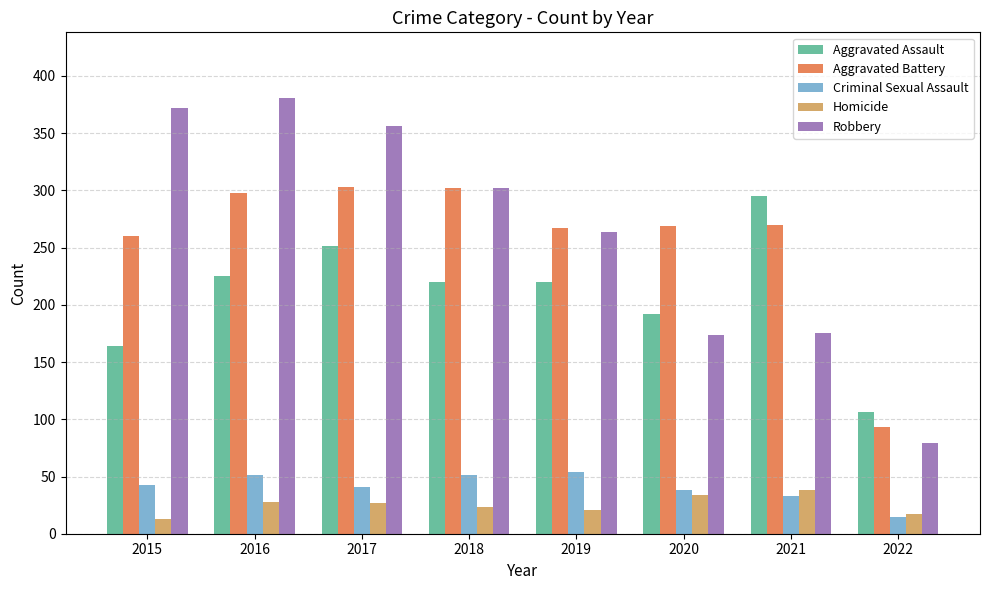

Where is Robbery nearest to the value 230?

2019